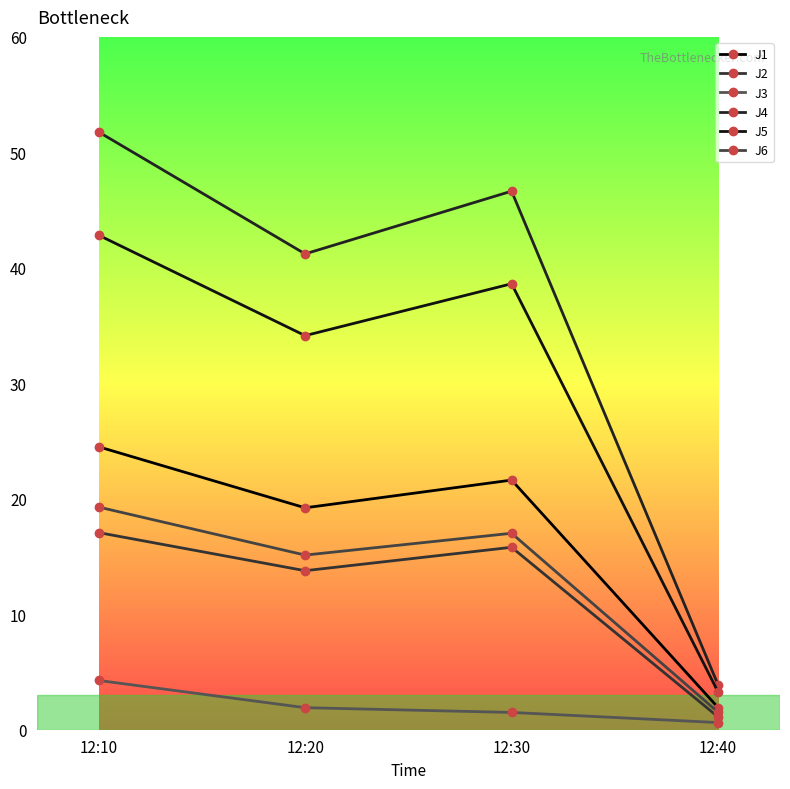

True or false: J3 and J5 intersect in this chart.

False